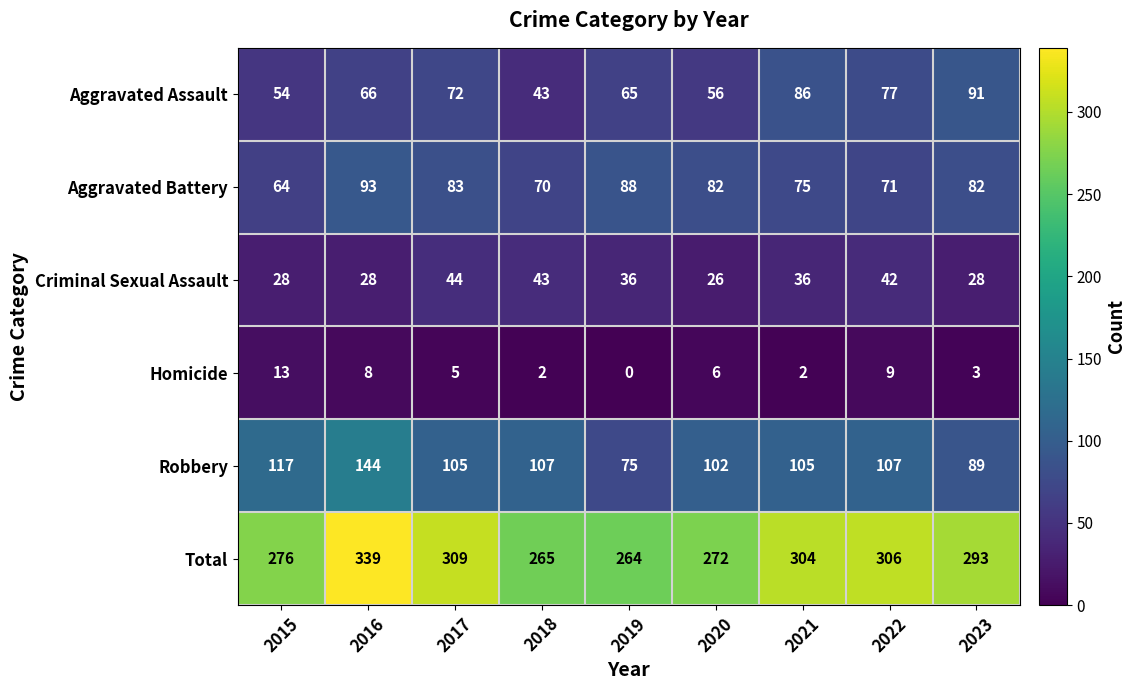

The Aggravated Battery series shows 151 at 2016. True or false?

False